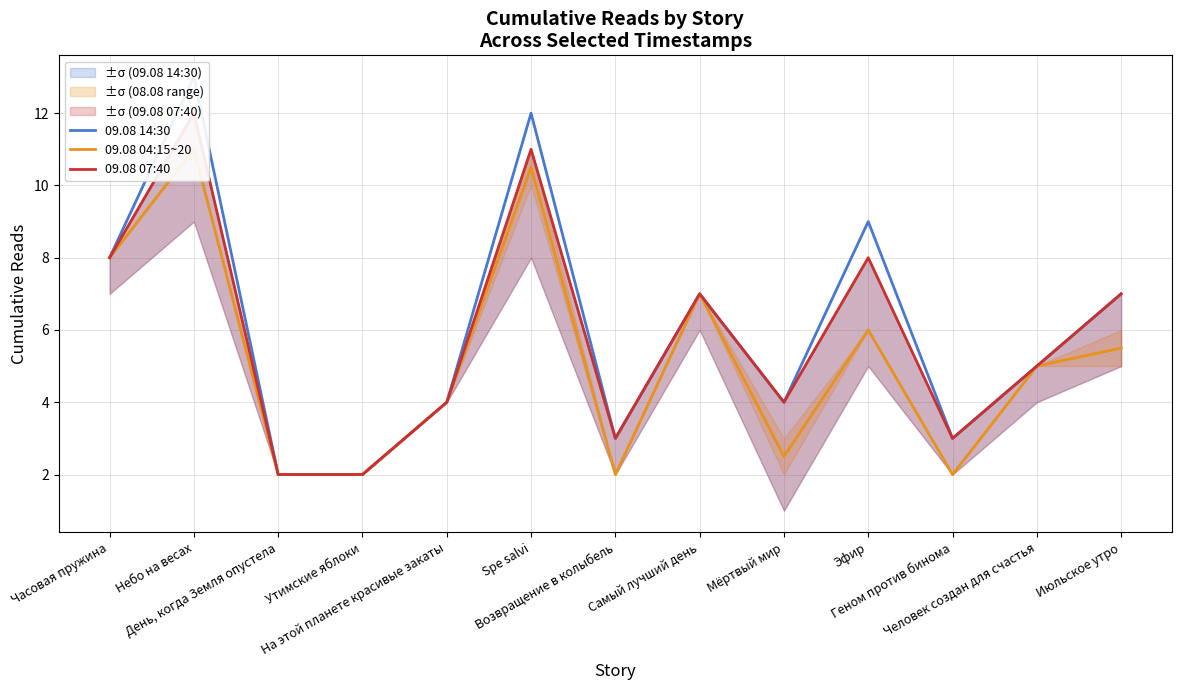

How many data points in 09.08 04:15~20 are less than 5?

6